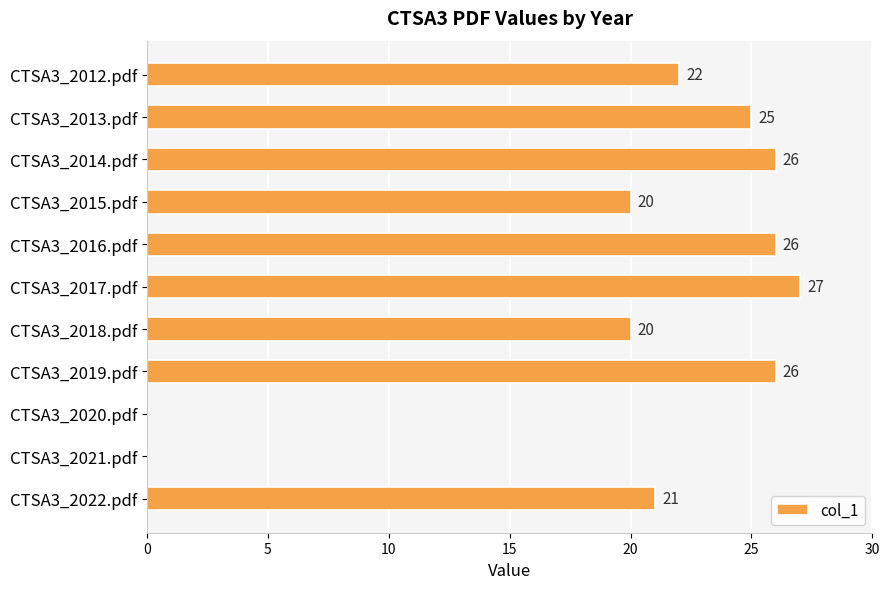

The chart shows a value of 27 at CTSA3_2017.pdf. True or false?

True